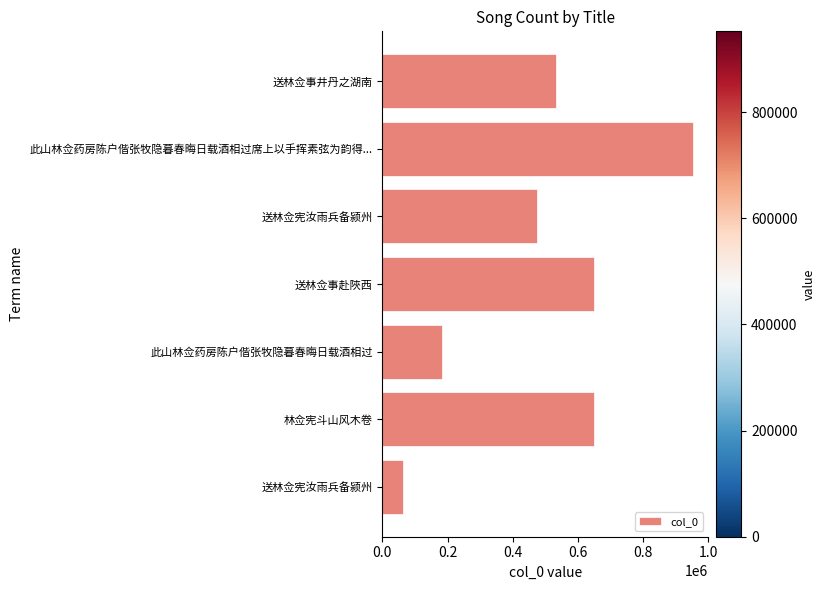

At which category does the chart reach its peak across all series?

此山林佥药房陈户偕张牧隐暮春晦日载酒相过席上以手挥素弦为韵得...